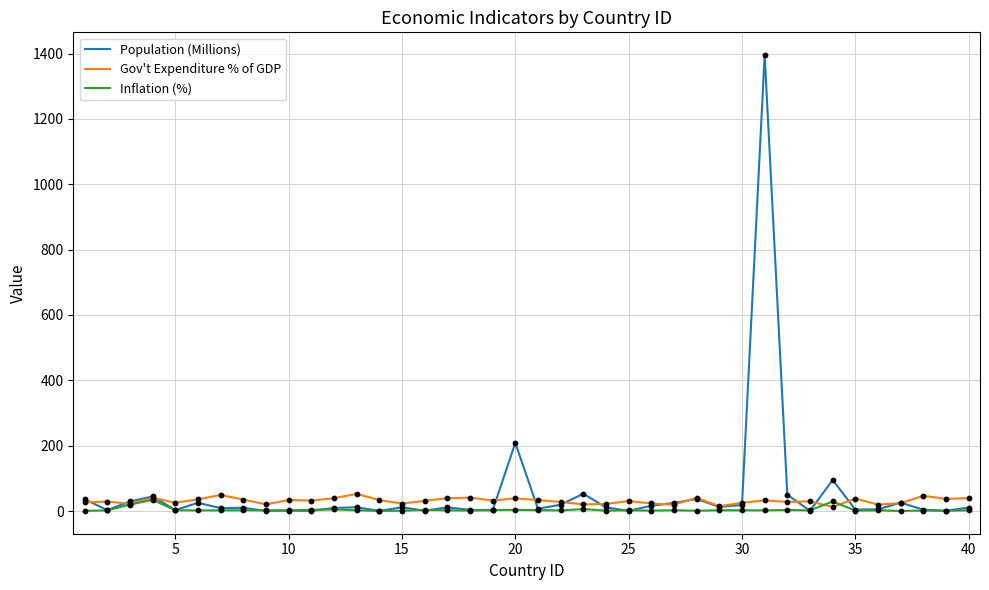

What is the highest value of the Gov't Expenditure % of GDP series?

52.5